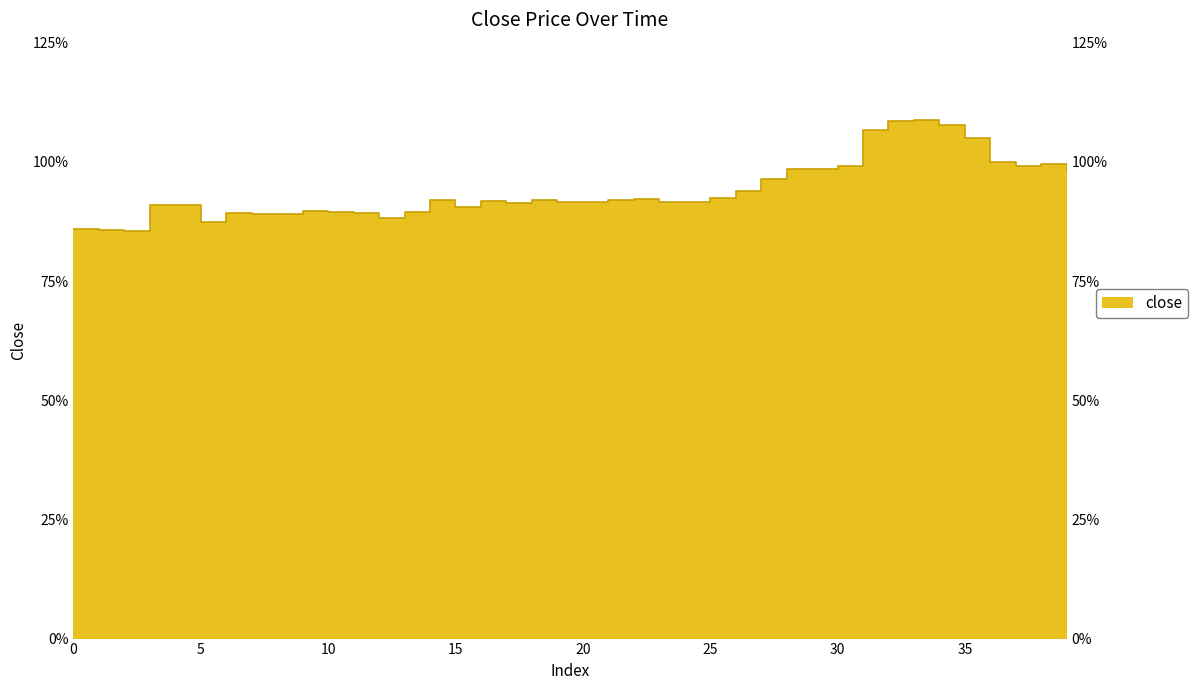

What is the smallest value displayed?

0.9